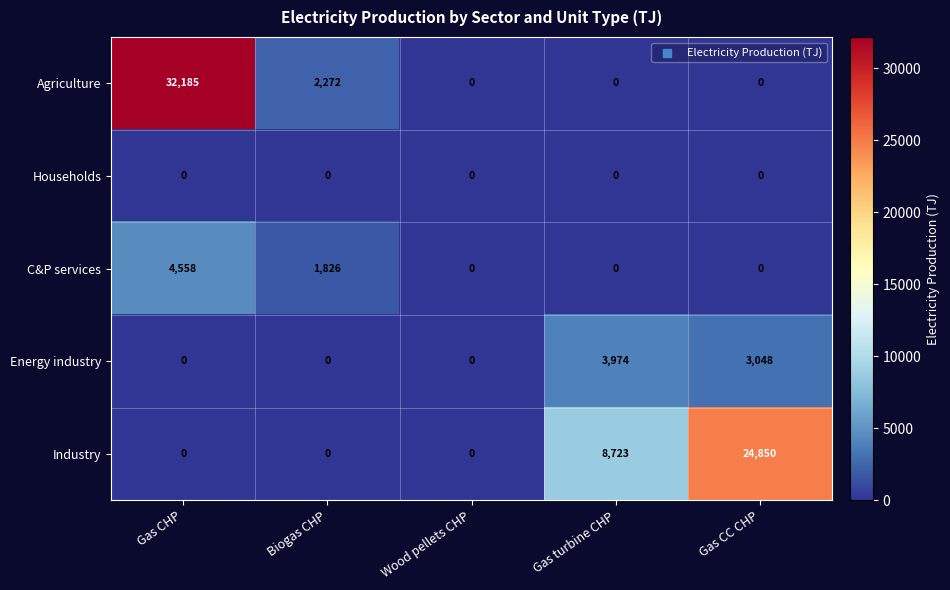

What is the total value across all series at Gas CHP?

36743